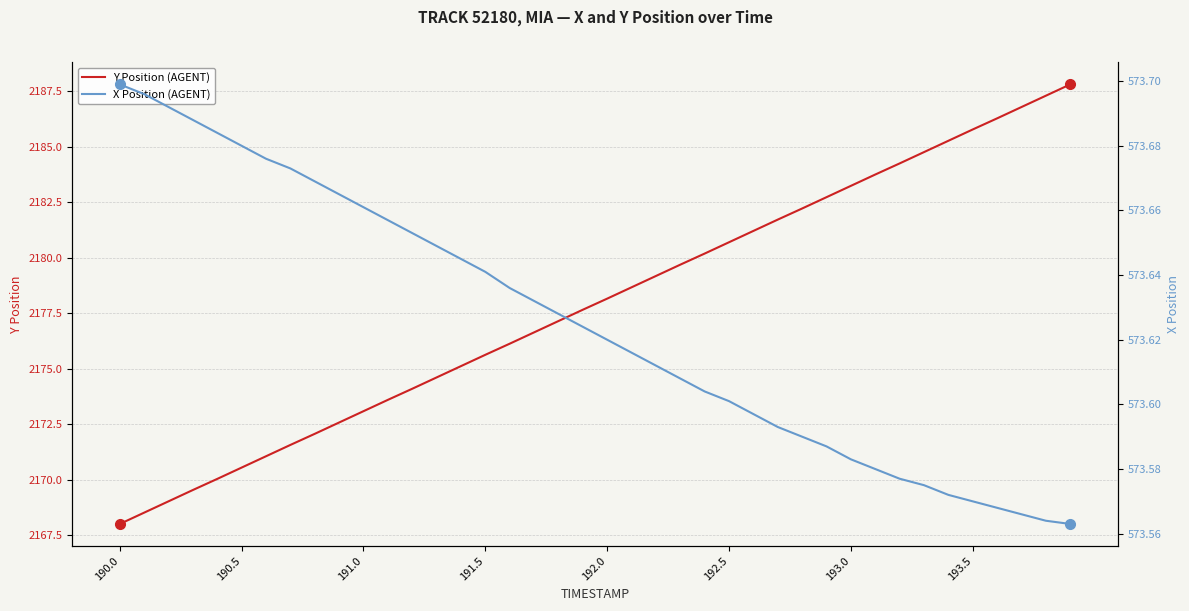

True or false: X Position (AGENT) and Y Position (AGENT) cross at least once.

False